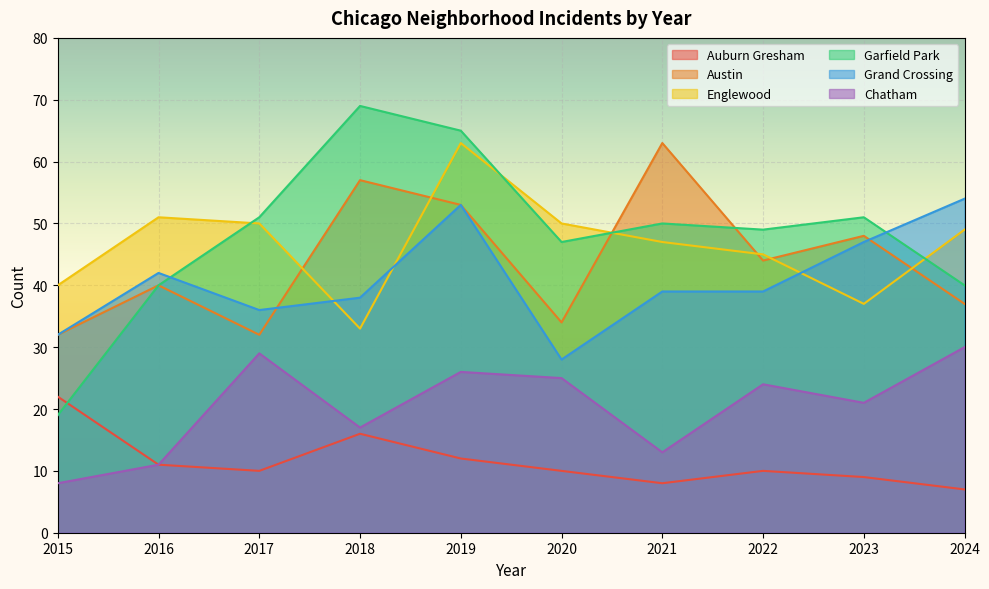

Which series has the widest spread of values?

Garfield Park